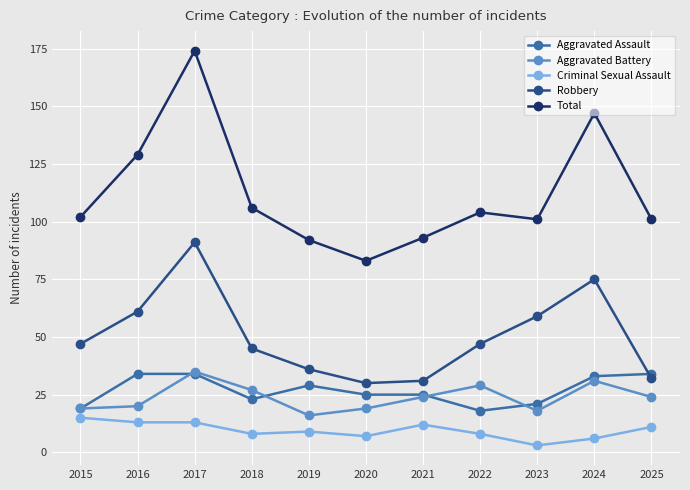

What is the difference between the second highest and second lowest values in the Robbery series?

44